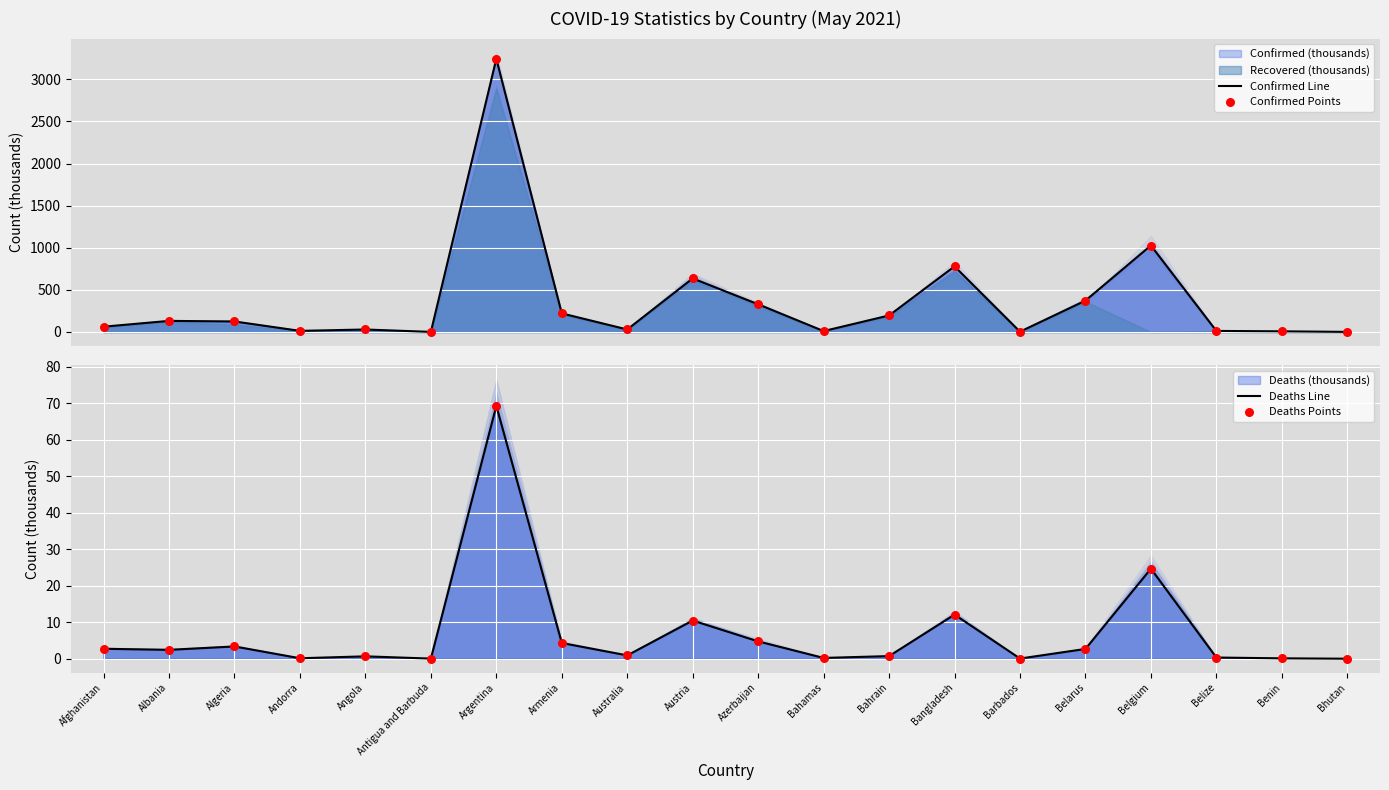

What is the total value across all series at Barbados?

8.0